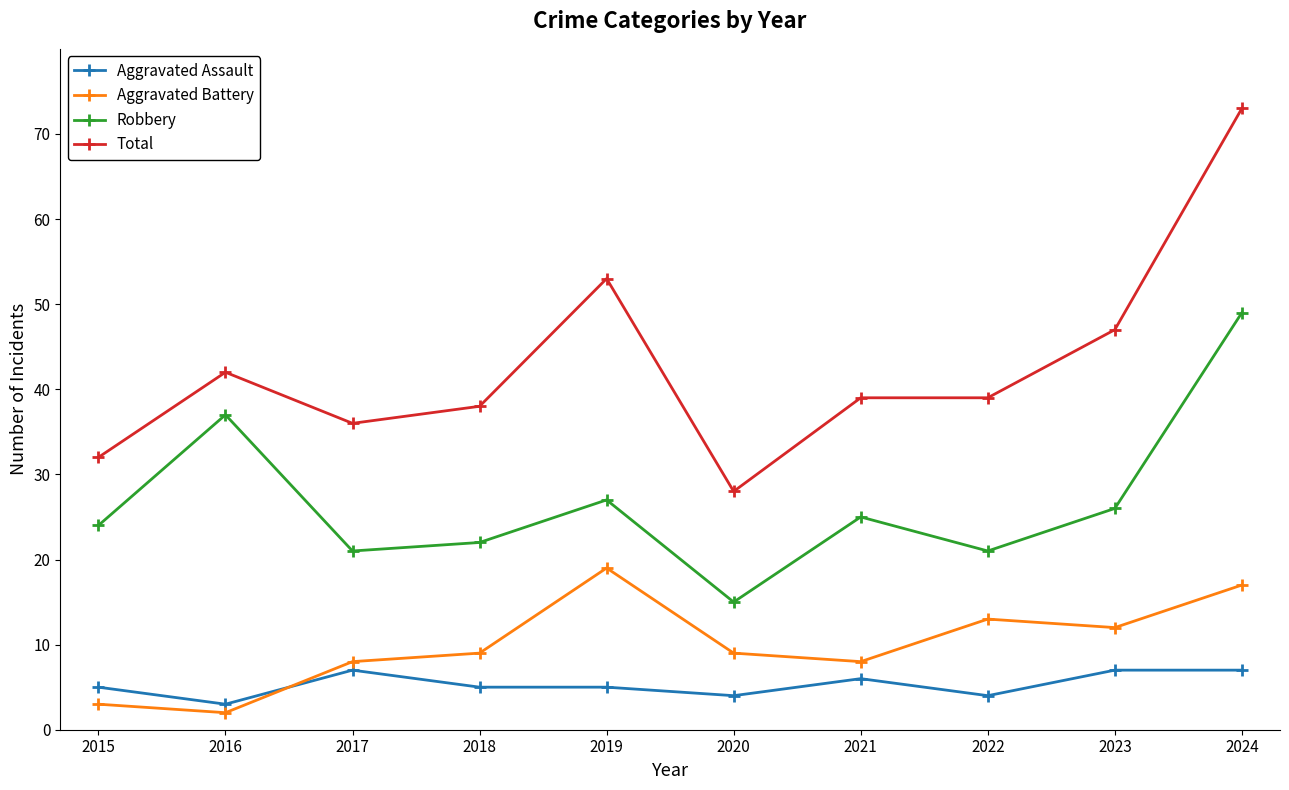

What is the total value across all series at 2019?

104